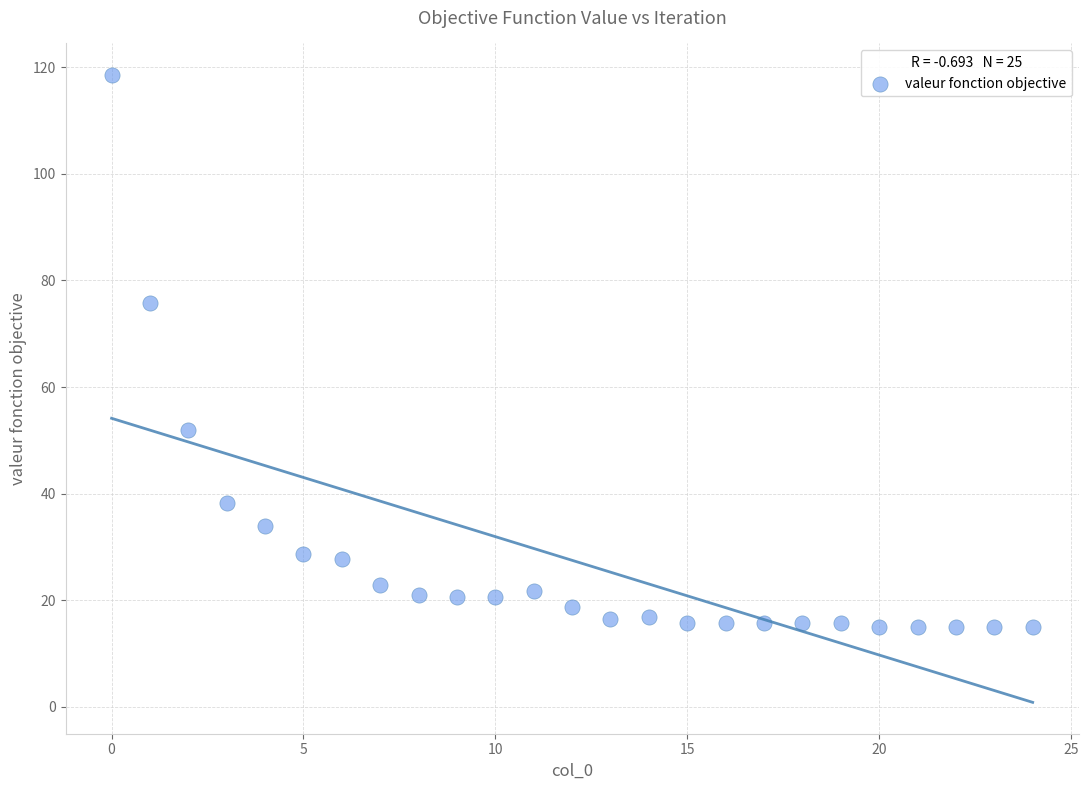

What is the range of Y values (max minus min)?

103.5